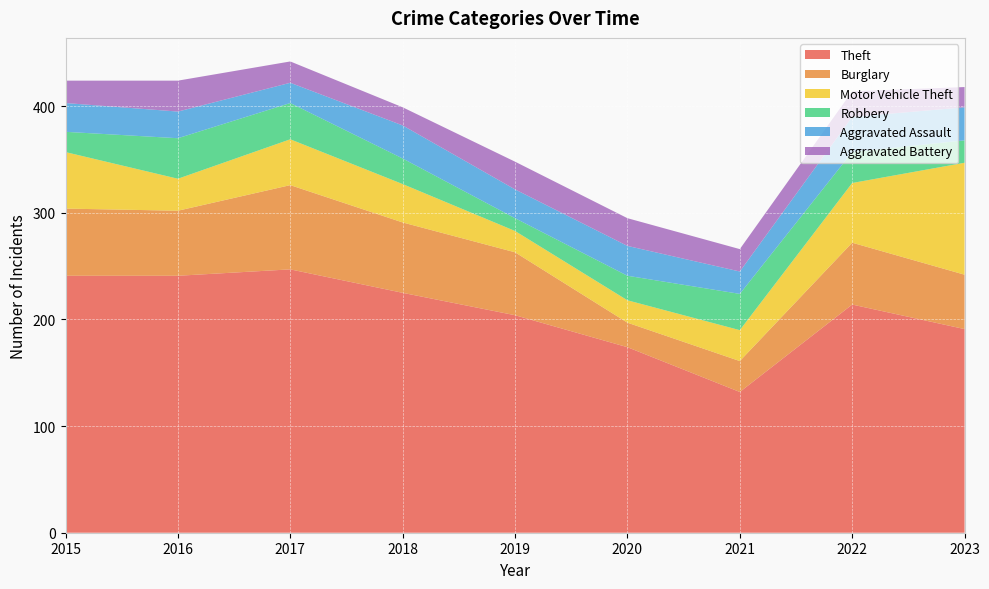

Reading left to right, extract all data points from this chart.

Theft: 2015=241	2016=241	2017=247	2018=225	2019=204	2020=174	2021=132	2022=214	2023=191
Burglary: 2015=63	2016=61	2017=79	2018=66	2019=59	2020=23	2021=29	2022=58	2023=51
Motor Vehicle Theft: 2015=53	2016=30	2017=43	2018=36	2019=20	2020=21	2021=29	2022=56	2023=105
Robbery: 2015=19	2016=38	2017=34	2018=24	2019=12	2020=23	2021=34	2022=29	2023=21
Aggravated Assault: 2015=27	2016=25	2017=19	2018=31	2019=27	2020=28	2021=21	2022=33	2023=31
Aggravated Battery: 2015=21	2016=29	2017=20	2018=17	2019=26	2020=26	2021=21	2022=24	2023=19